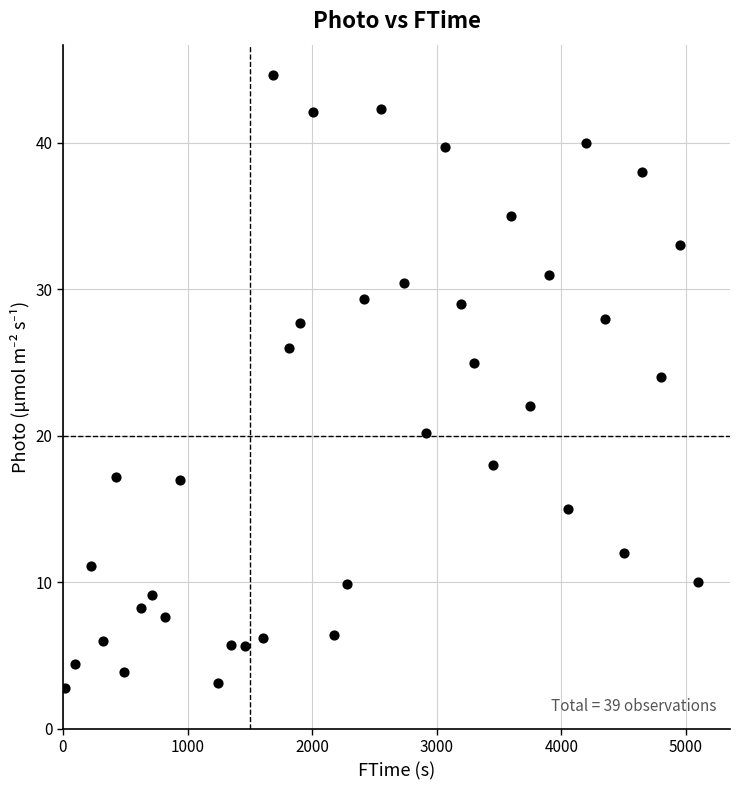

What is the range of X values (max minus min)?

5081.0